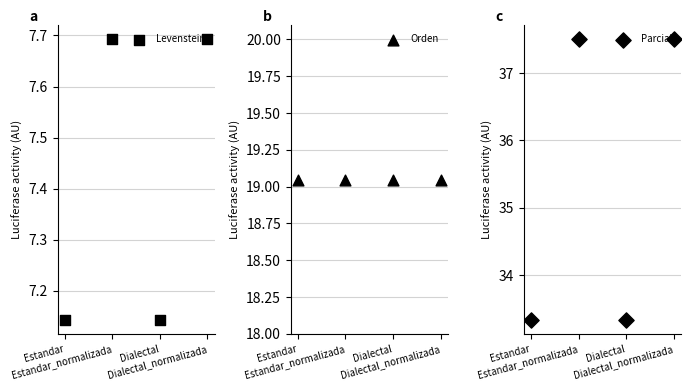

What are all the series names shown in the legend?

Levenstein, Orden, Parcial